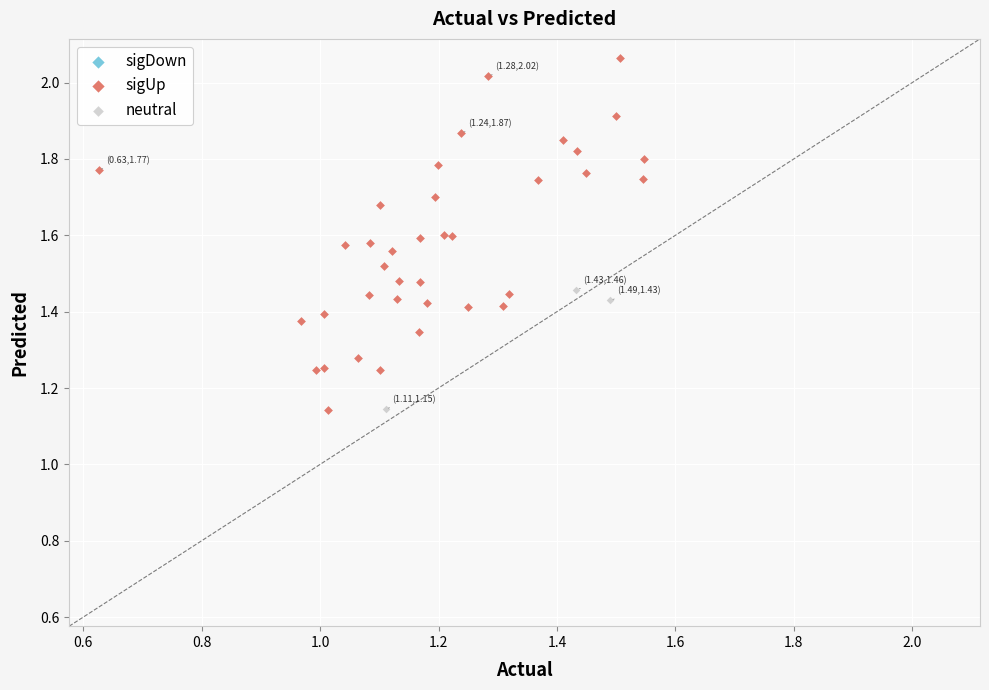

Which series contains the highest Y value?

sigUp